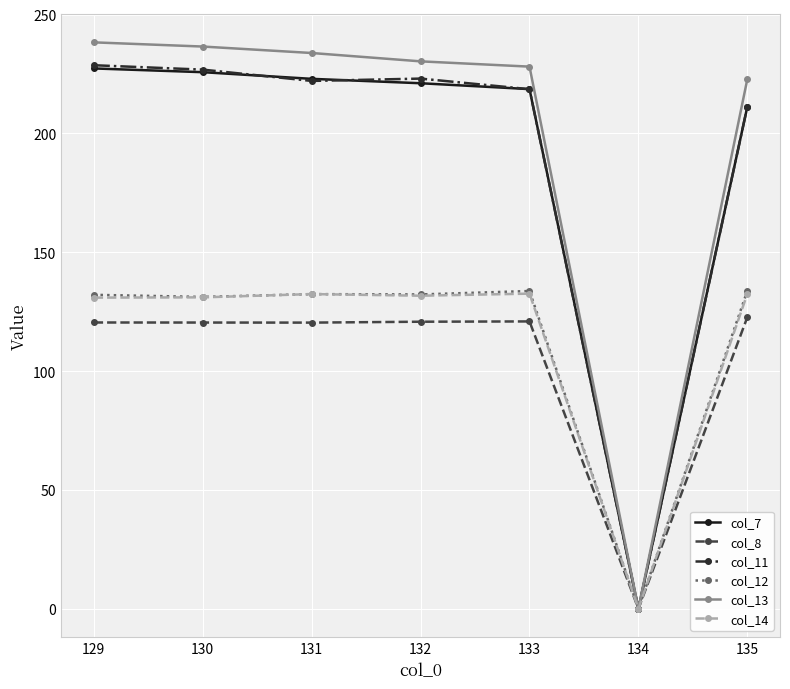

Does the chart display data point markers on the line(s)?

Yes